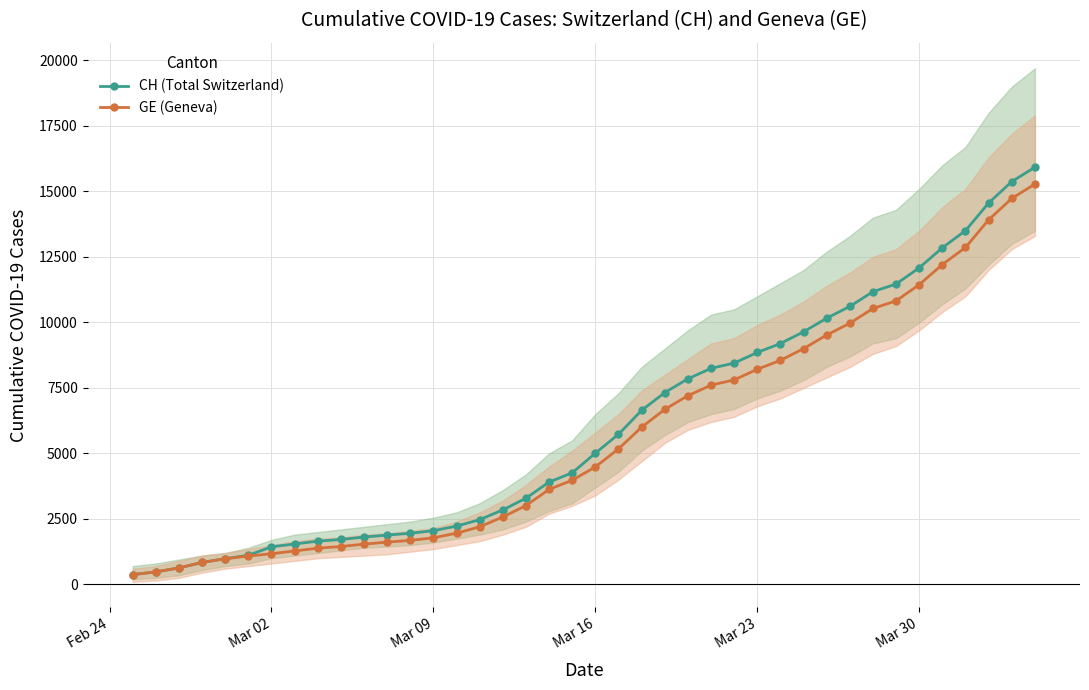

What is the maximum value for CH (Total Switzerland)?

15926